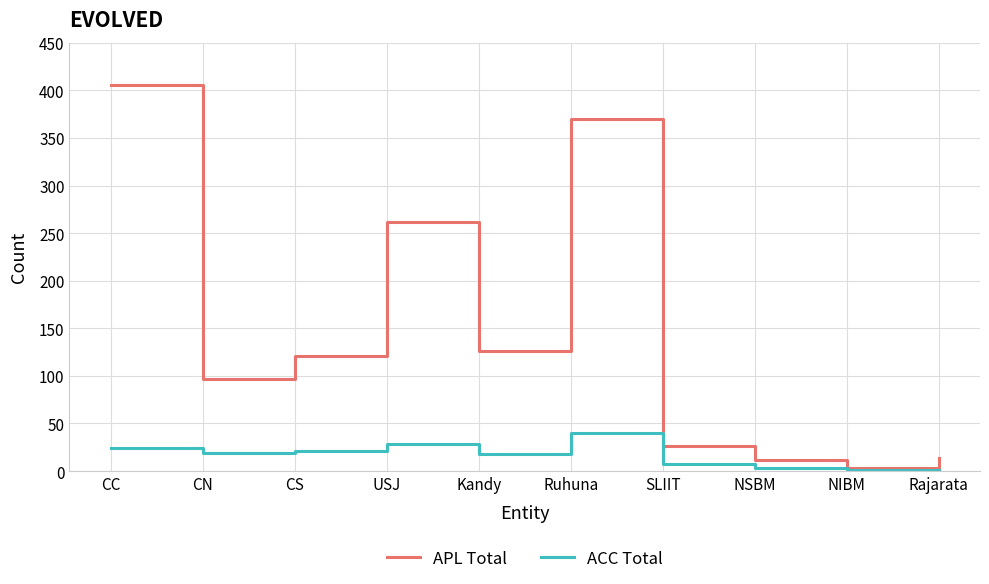

Does the chart have visible grid lines?

Yes